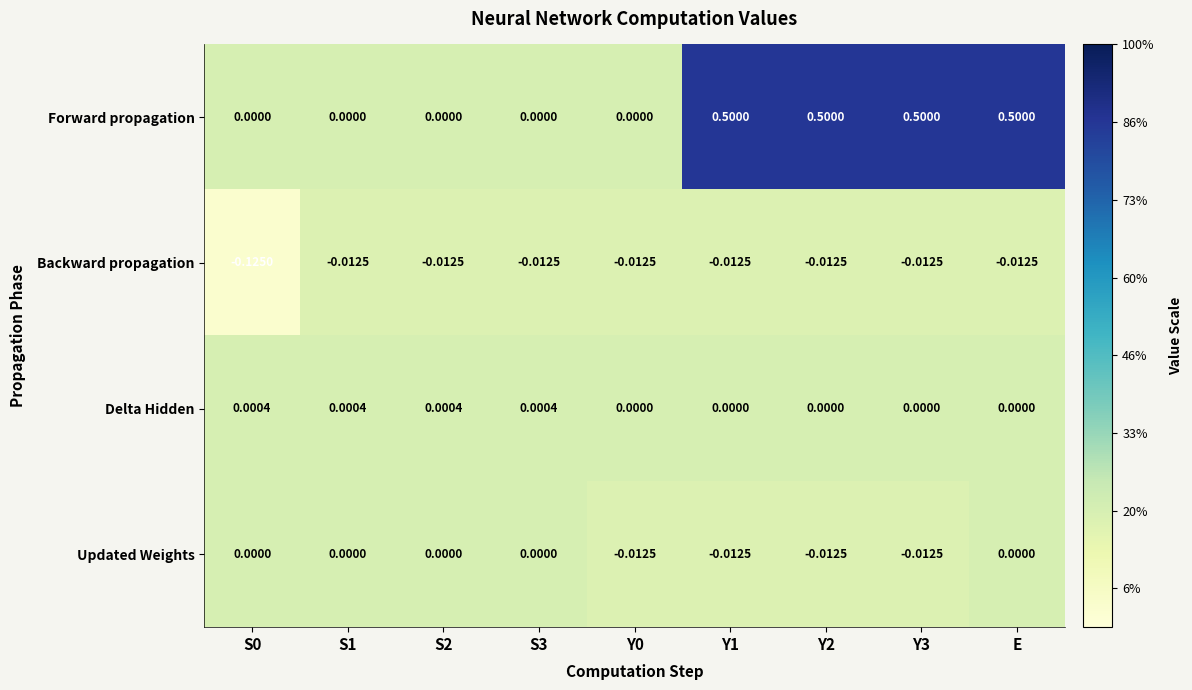

Which series has the widest spread of values?

Forward propagation